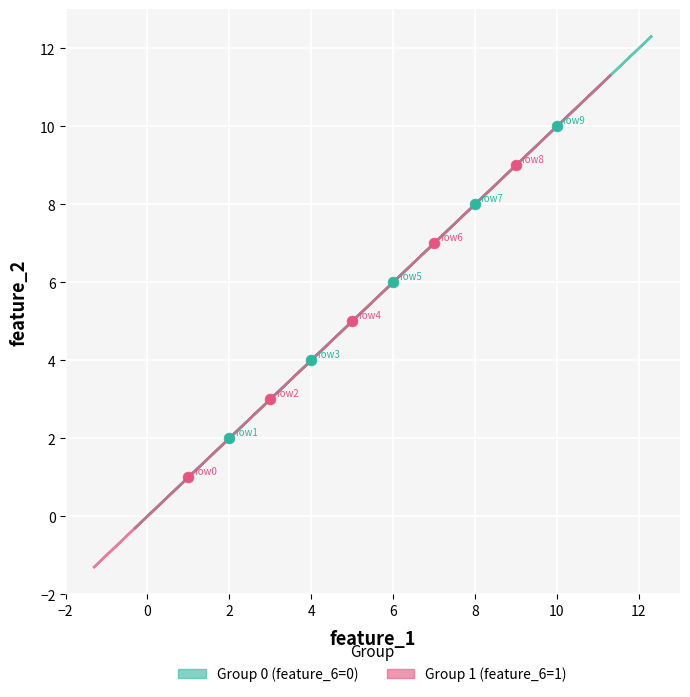

Which series reaches the maximum Y coordinate?

Group 0 (feature_6=0)